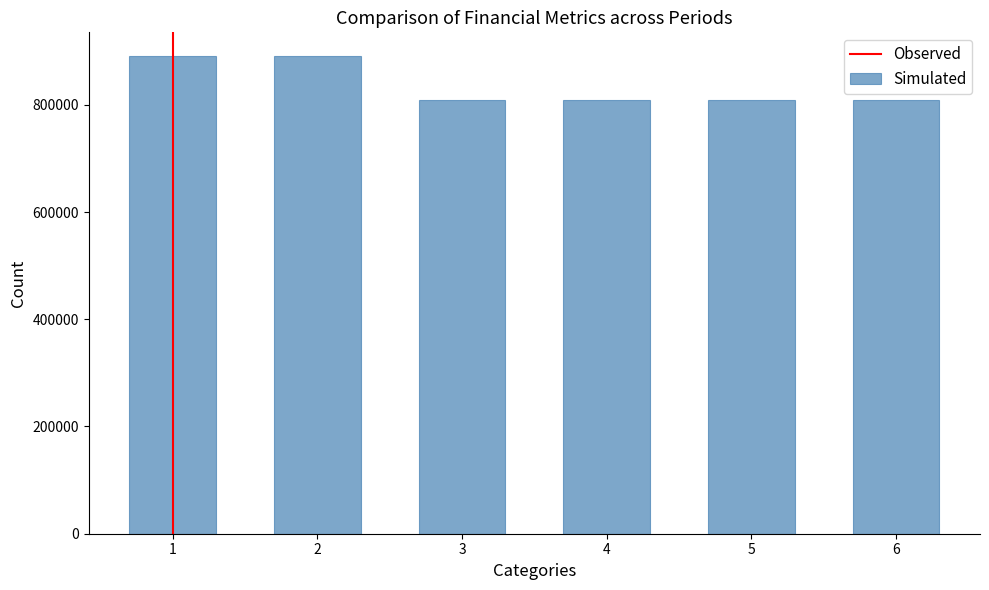

Approximately how many times larger is the value at 4 compared to 5?

1.0